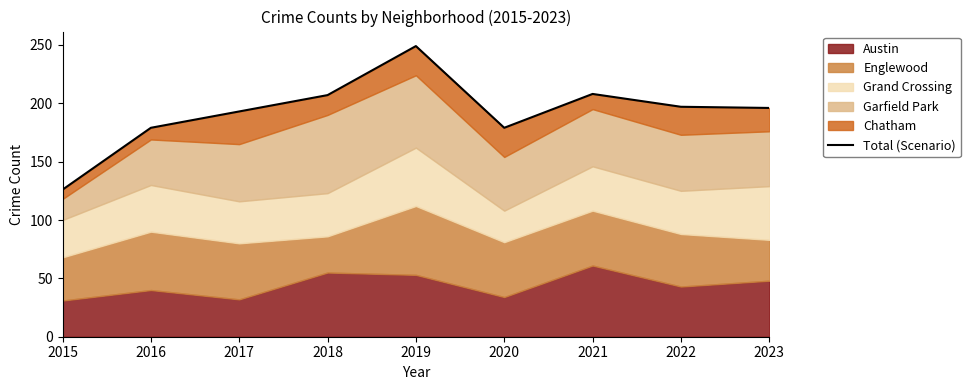

True or false: the data shows 176 at 2015.

False